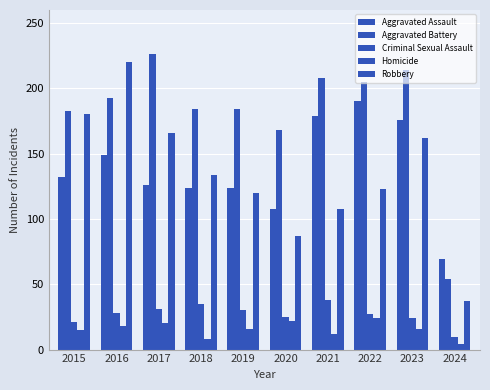

Are the bars horizontal?

No